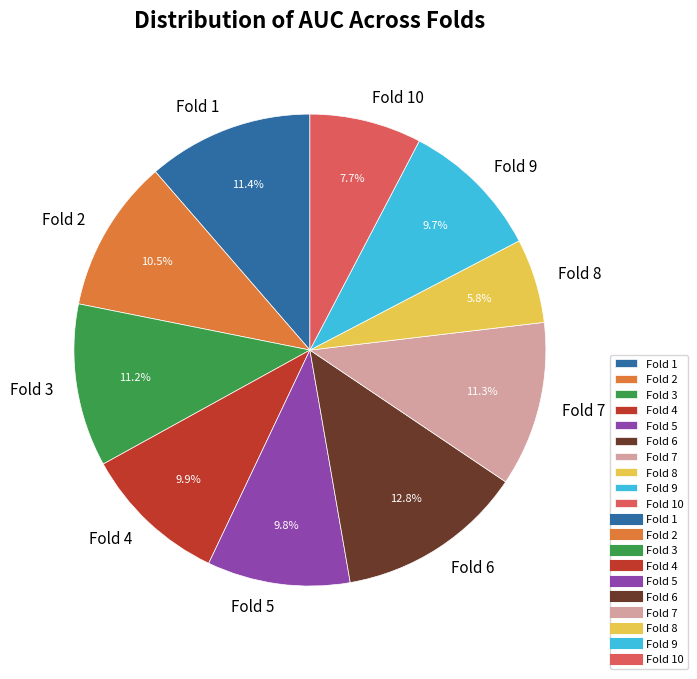

To the nearest percent, what portion does Fold 1 represent?

11%